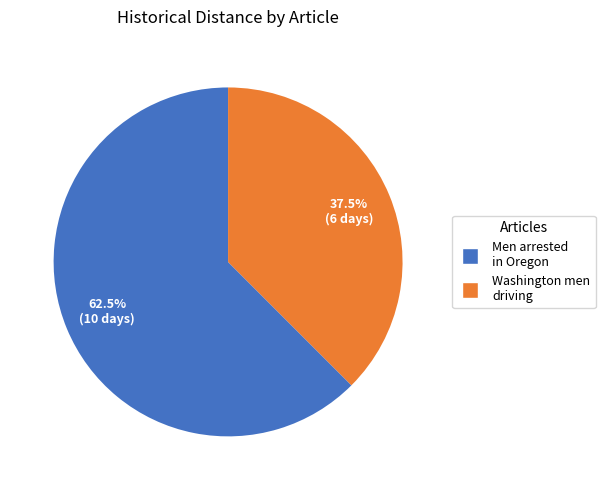

Which has a higher value, Washington men driving or Men arrested in Oregon?

Men arrested in Oregon